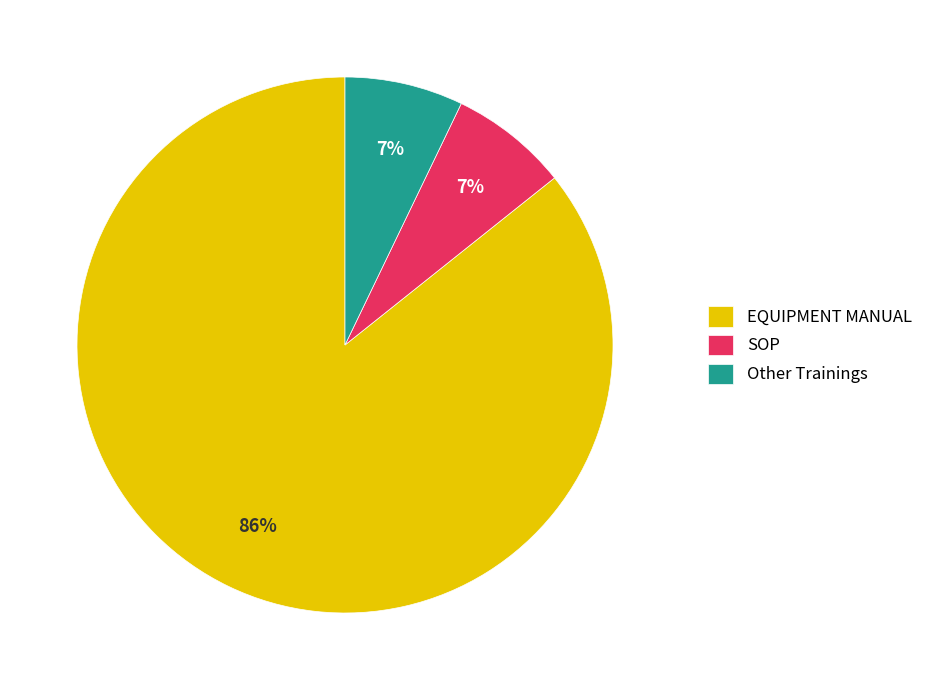

To the nearest percent, what is the difference between the largest and smallest slice percentages?

79%